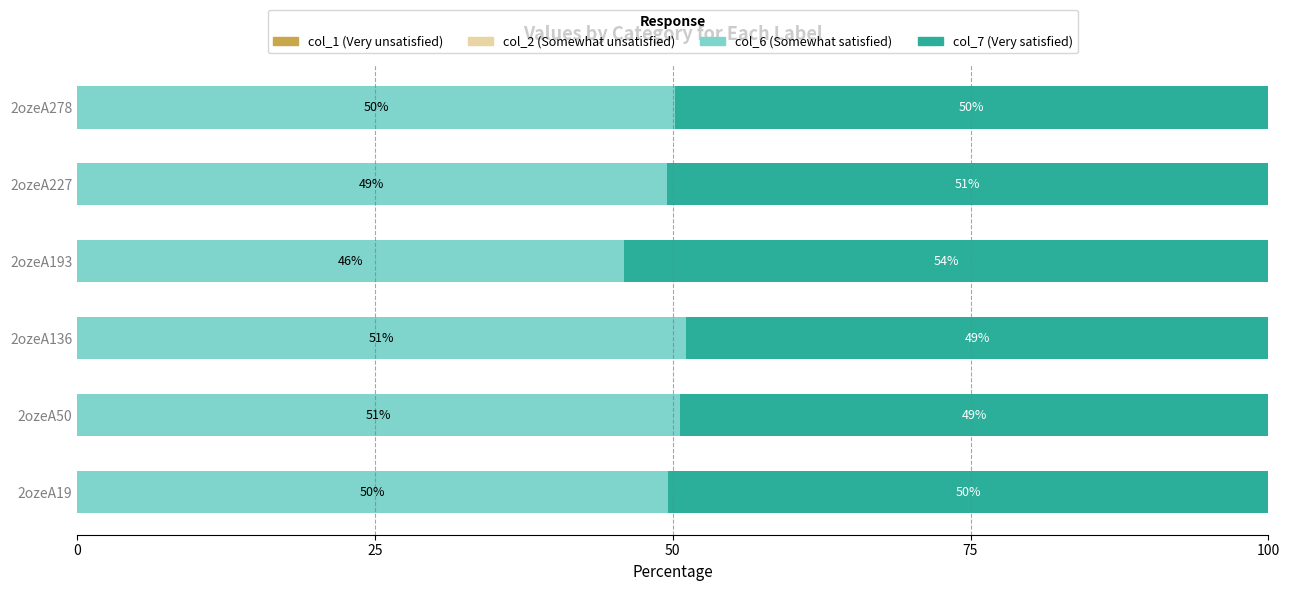

What is the total value across all series at 2ozeA278?

100.0